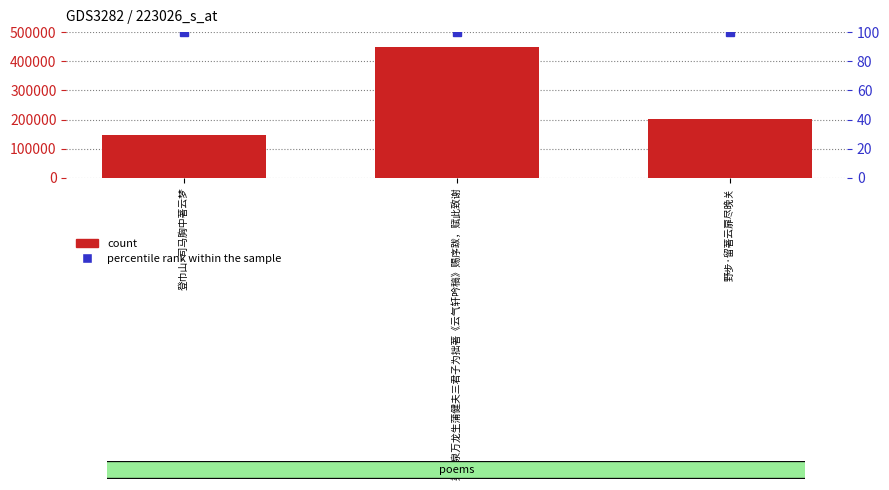

Does the chart contain any negative values?

No